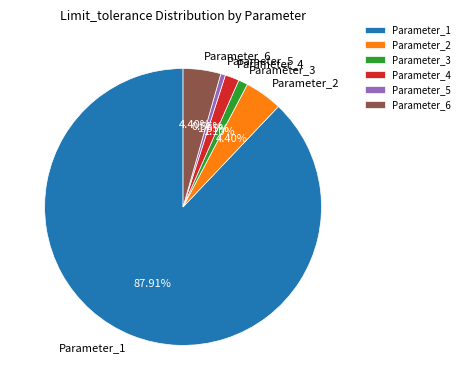

What is the majority slice?

Parameter_1